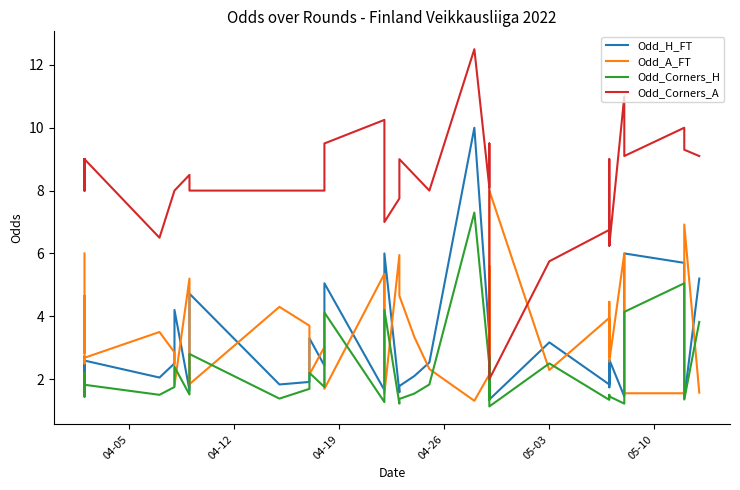

Does the chart display data point markers on the line(s)?

No